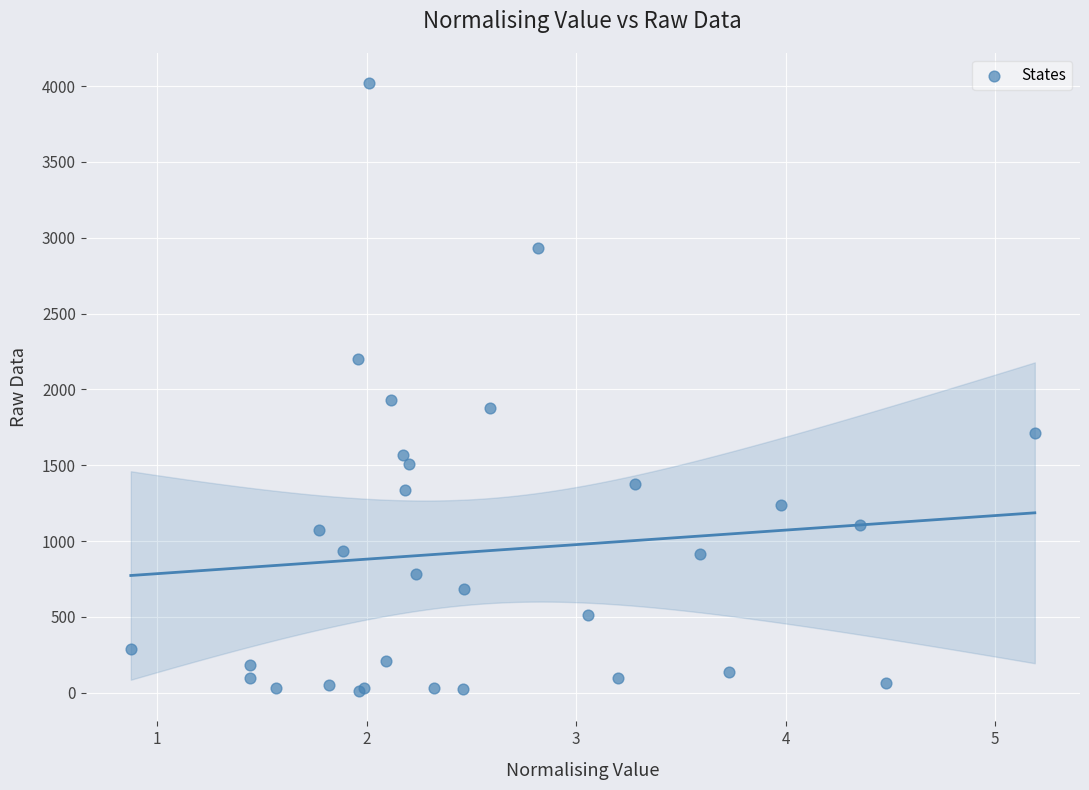

What Y value in the scatter plot is closest to 2015?

1933